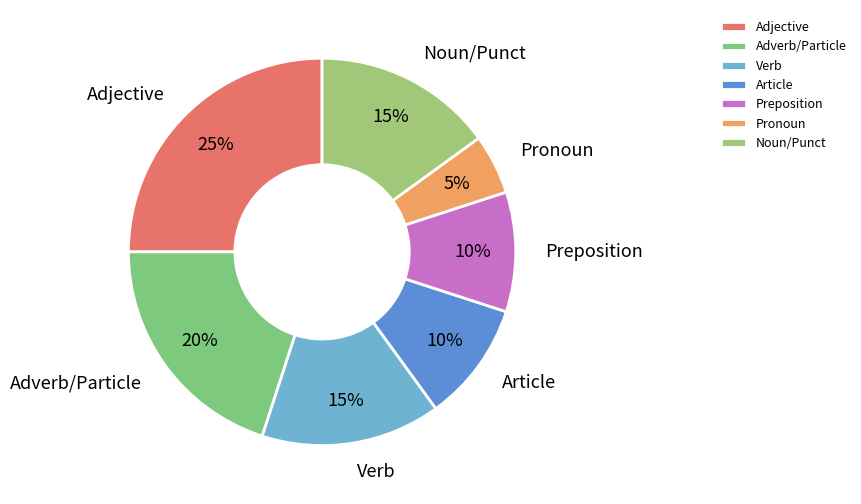

Count the number of slices in the pie.

7